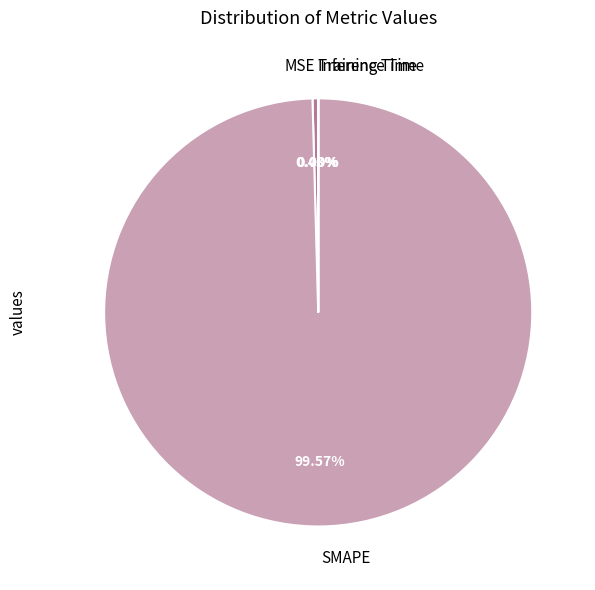

Do SMAPE and MSE together represent more than half of the pie?

Yes